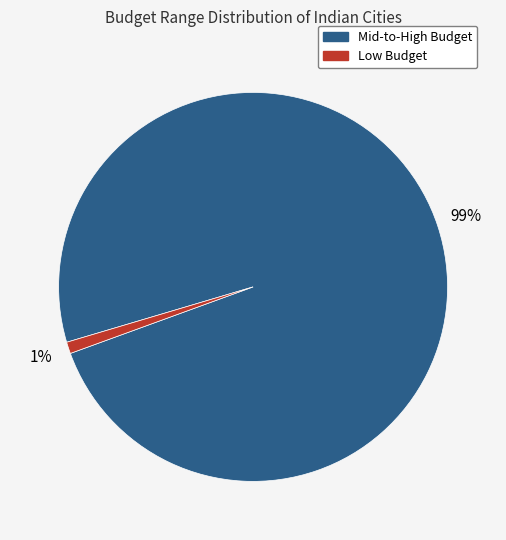

How many slices are in this pie chart?

2